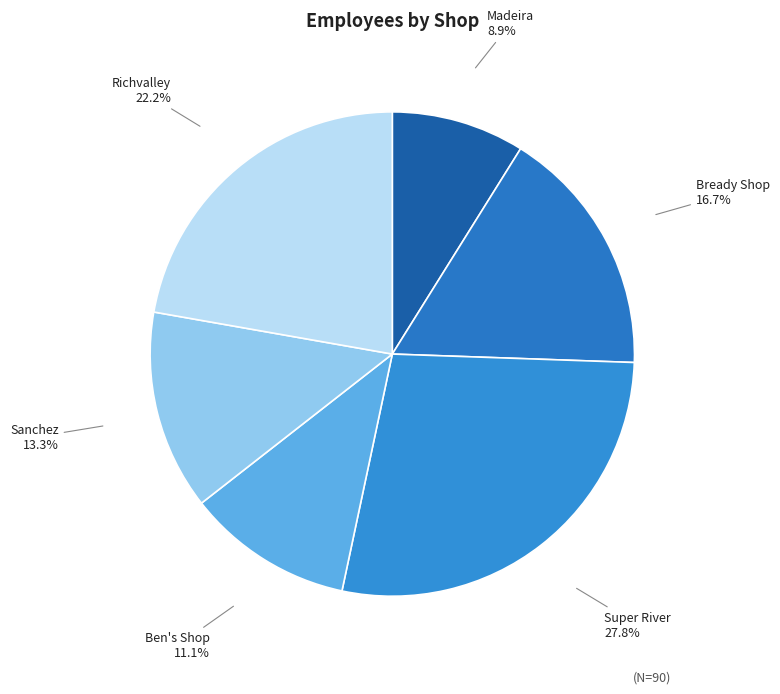

Is there a majority slice in this chart?

No